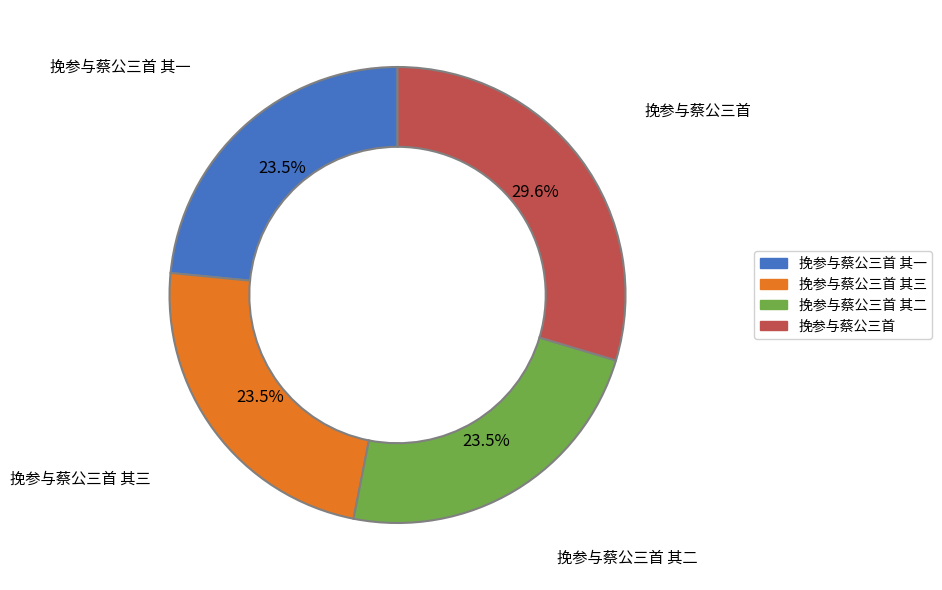

What percentage is NOT represented by 挽参与蔡公三首 其一?

76.5%